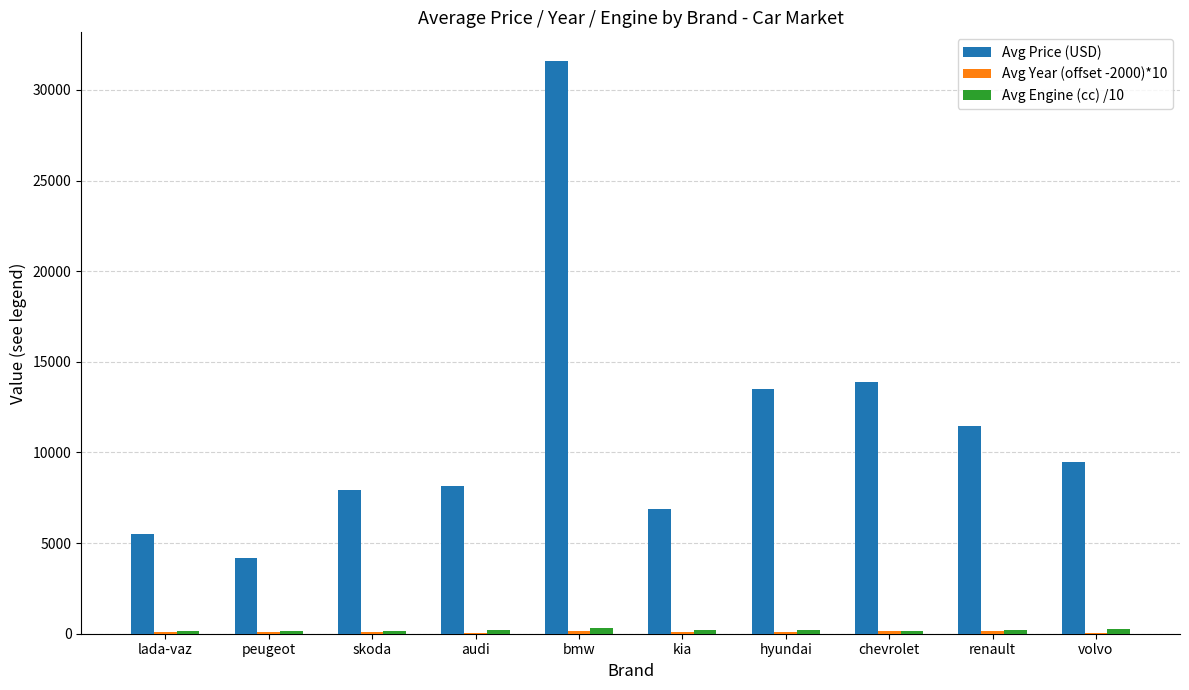

Between peugeot and chevrolet, which series saw the biggest shift?

Avg Price (USD)